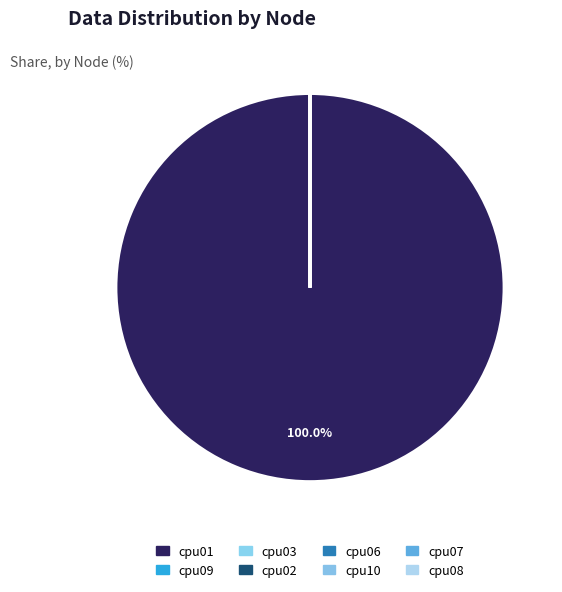

To the nearest percent, what is the difference between the largest and smallest slice percentages?

100%